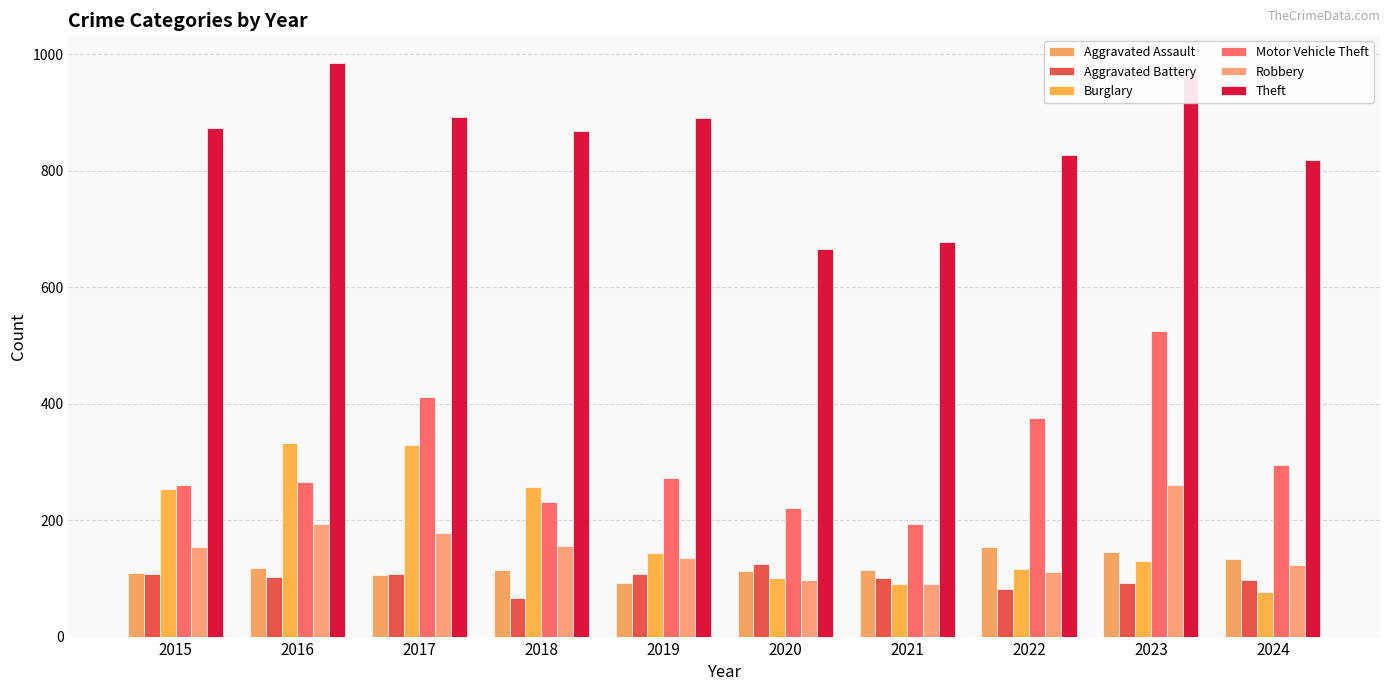

What is the greatest value displayed?

984